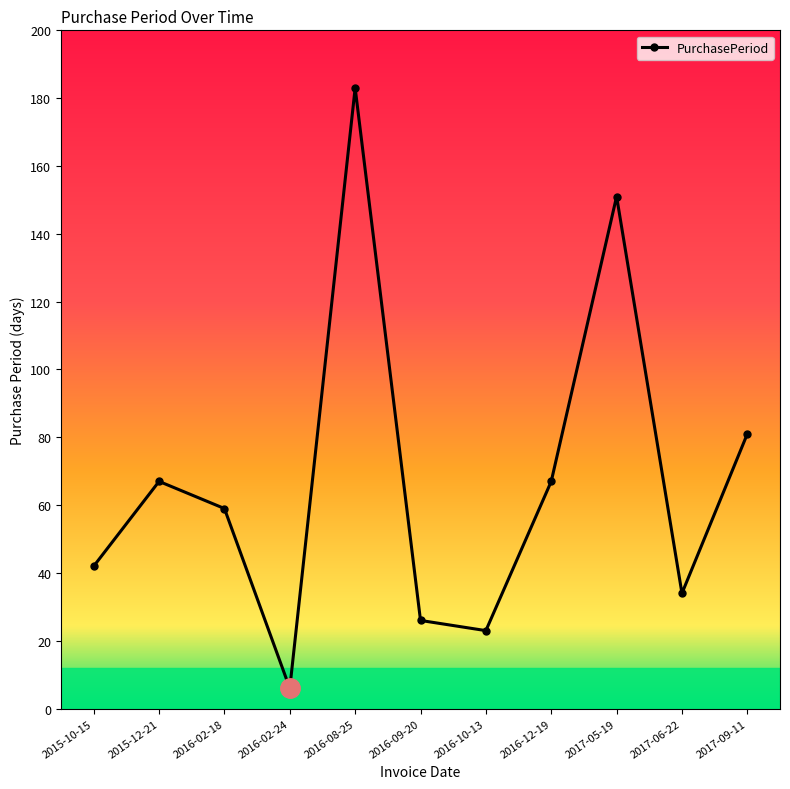

What is the sum of the values at 2016-09-20 and 2015-10-15?

68